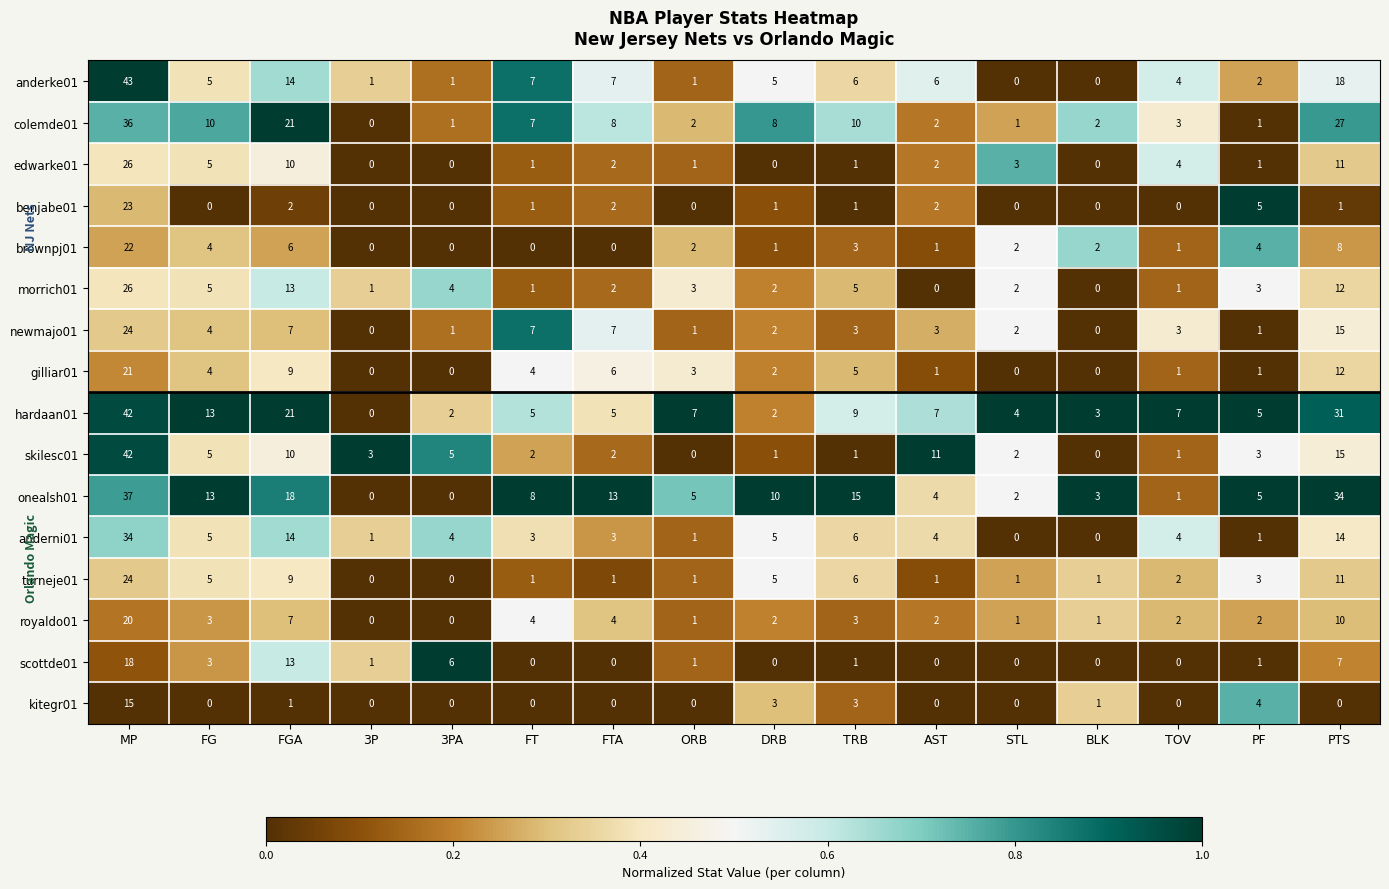

Which series changed the most between ORB and PF?

benjabe01